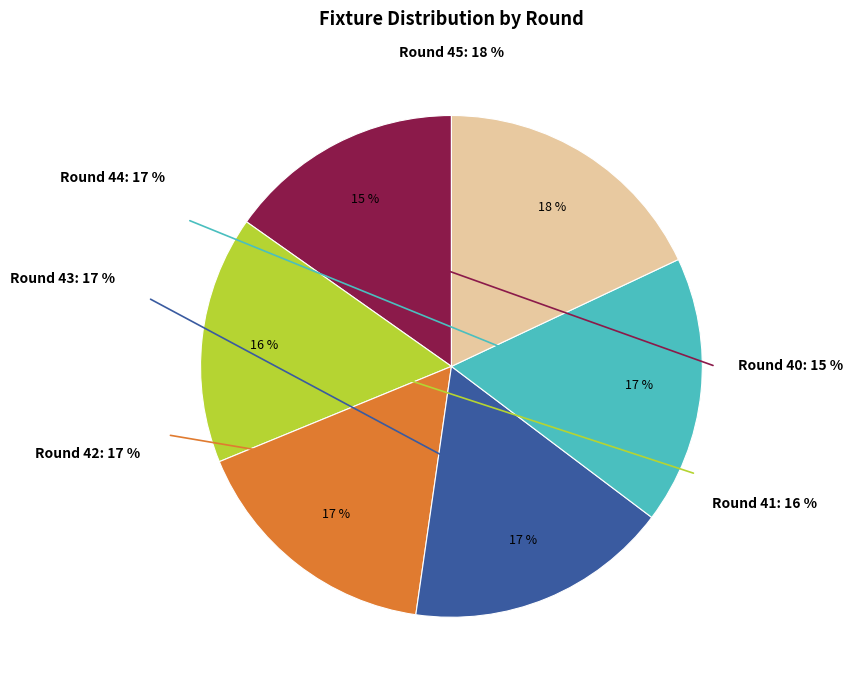

Is it true that Round 43 is 10% of the pie?

False